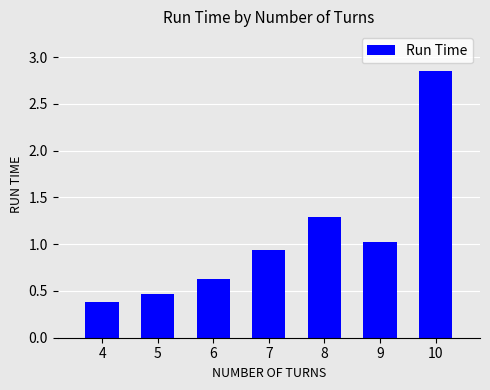

Rank the categories by value from lowest to highest.

4, 5, 6, 7, 9, 8, 10